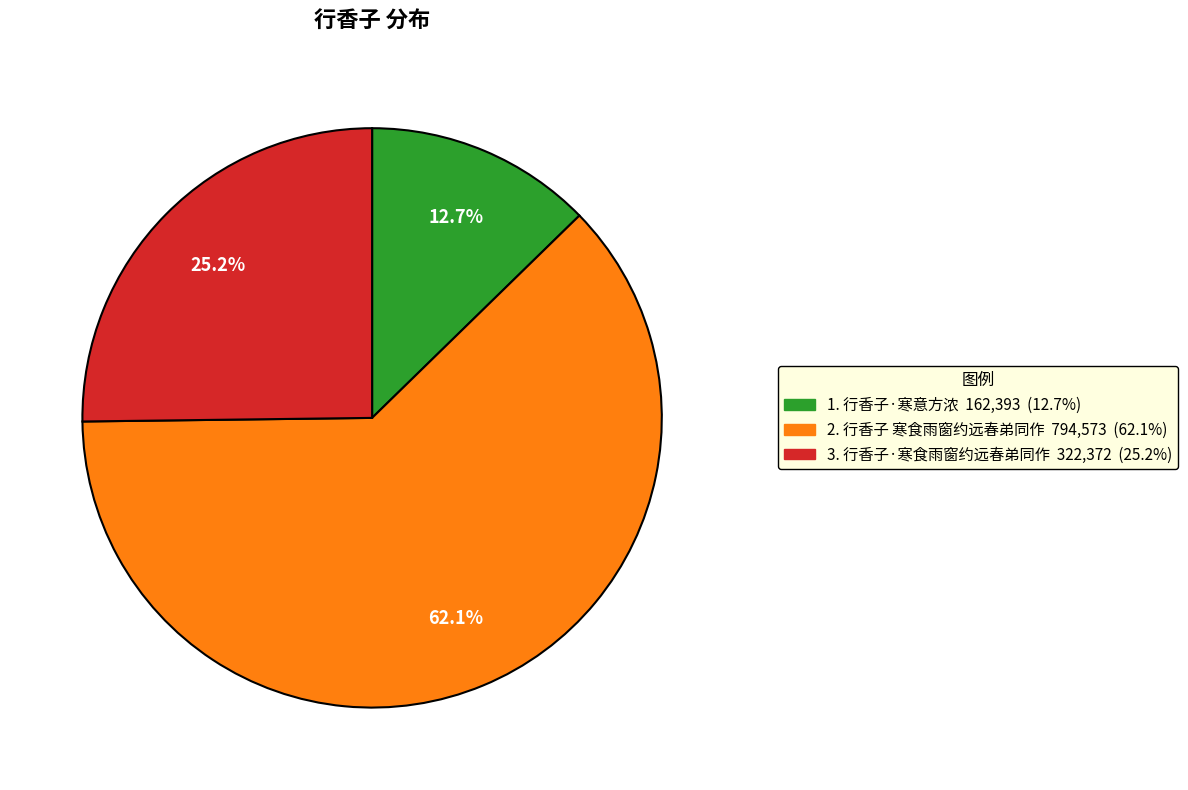

Is there any slice that represents more than half of the pie?

Yes